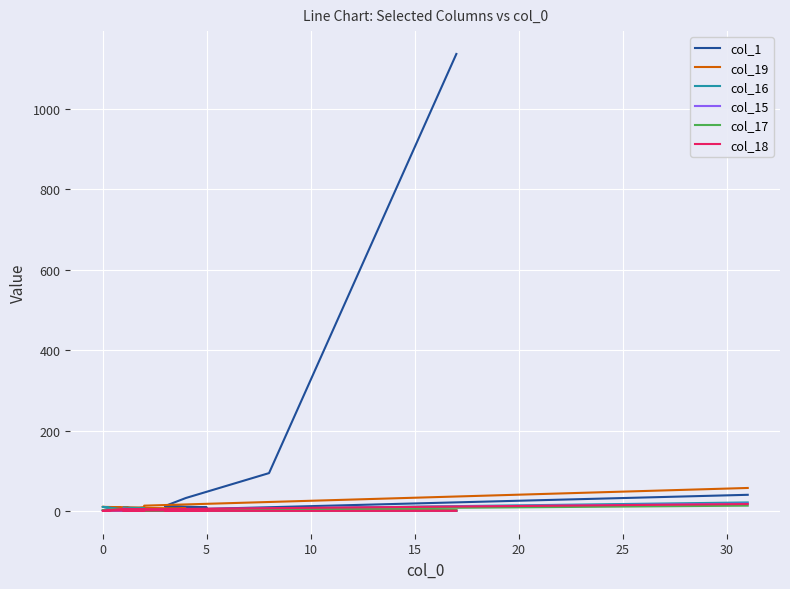

List the series in order of their peak value, highest first.

col_1, col_19, col_16, col_15, col_18, col_17